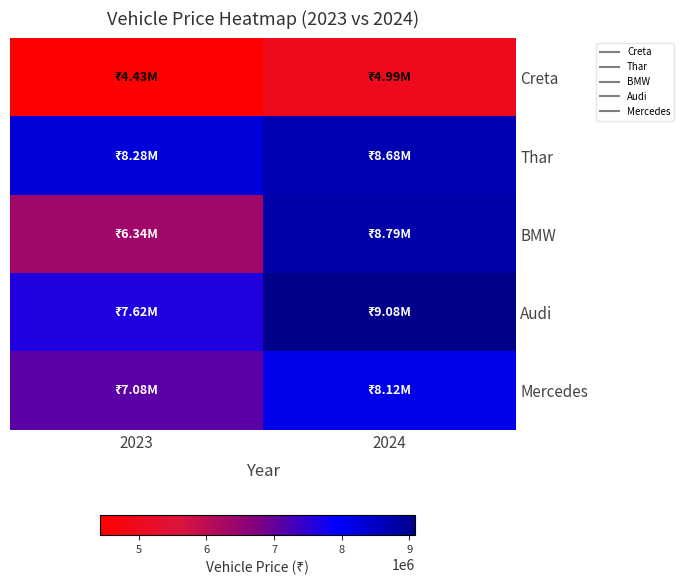

Which series has the widest spread of values?

BMW